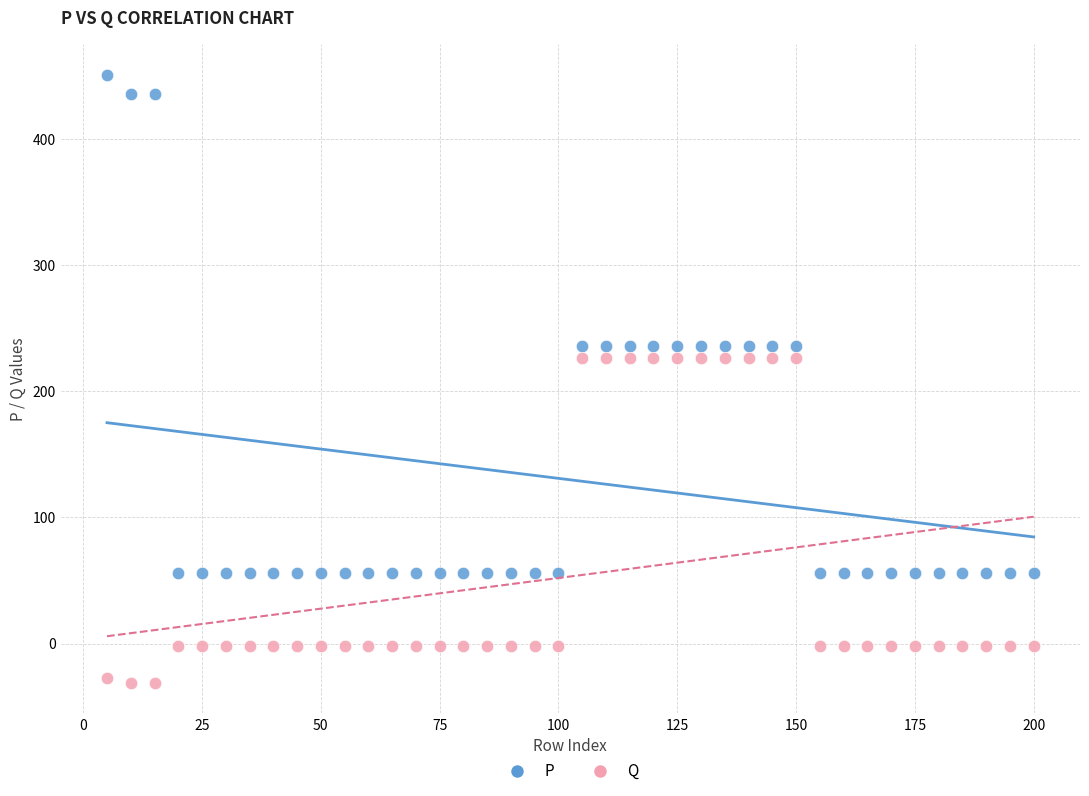

What is the X range (max minus min) for the scatter plot?

195.0